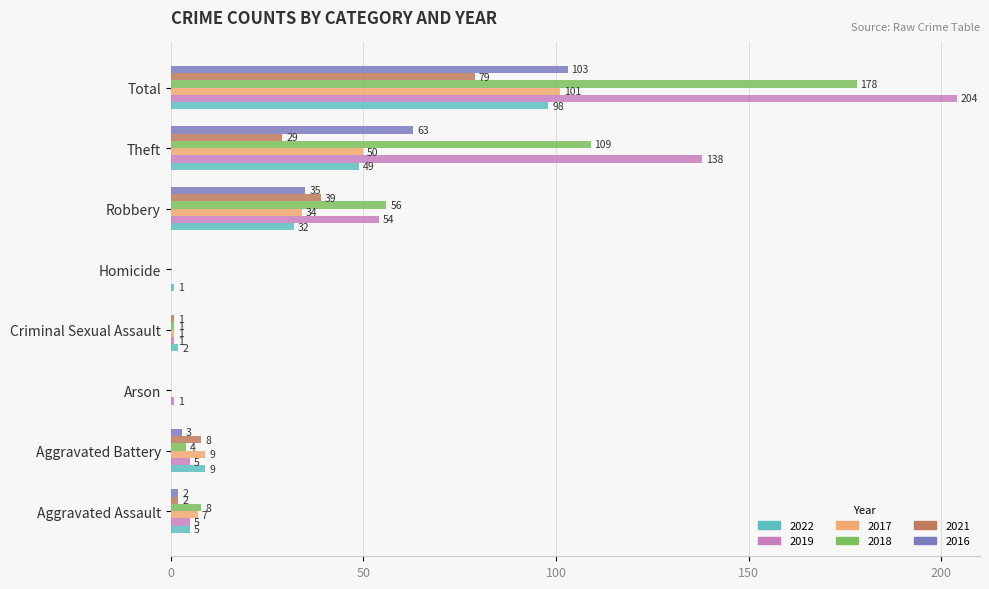

Which series changed the most between Homicide and Total?

2019